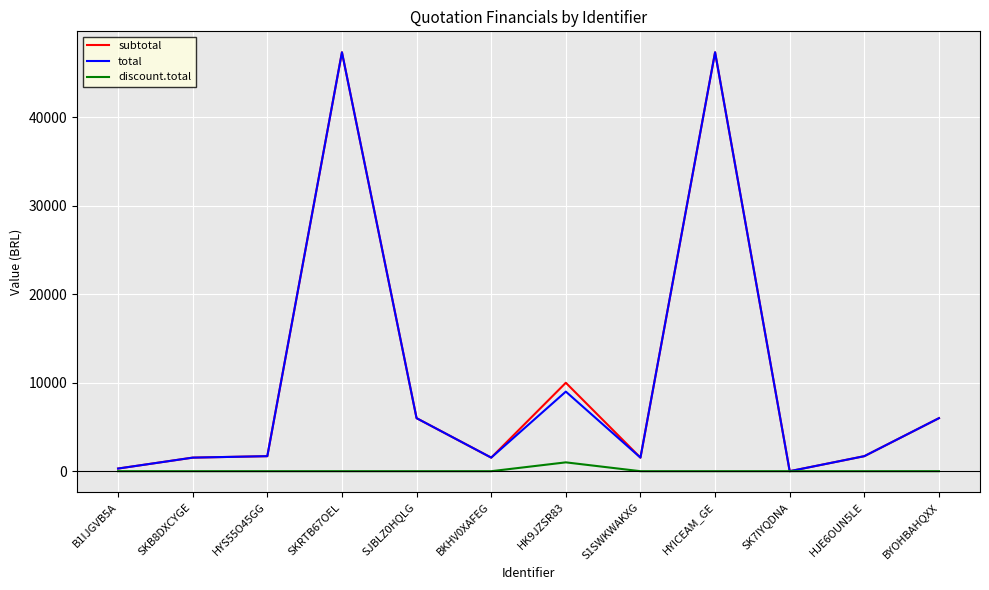

Is it true that total equals 1535.0 at S1SWKWAKXG?

True